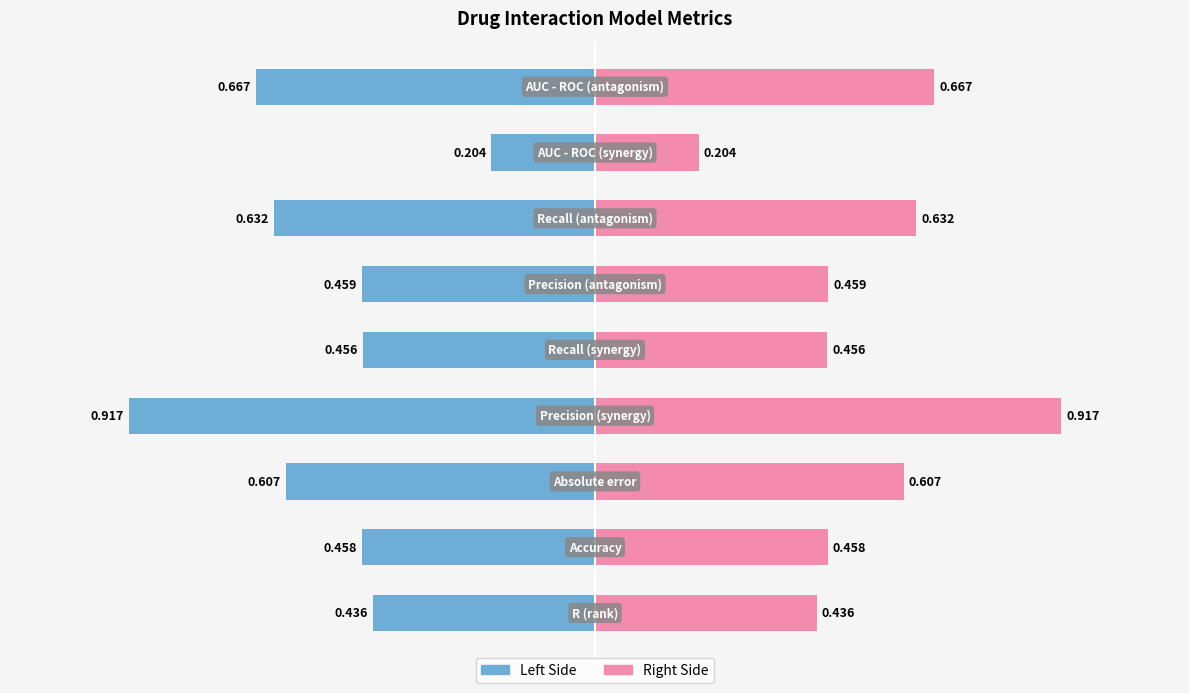

What is the maximum value shown in the chart?

0.9